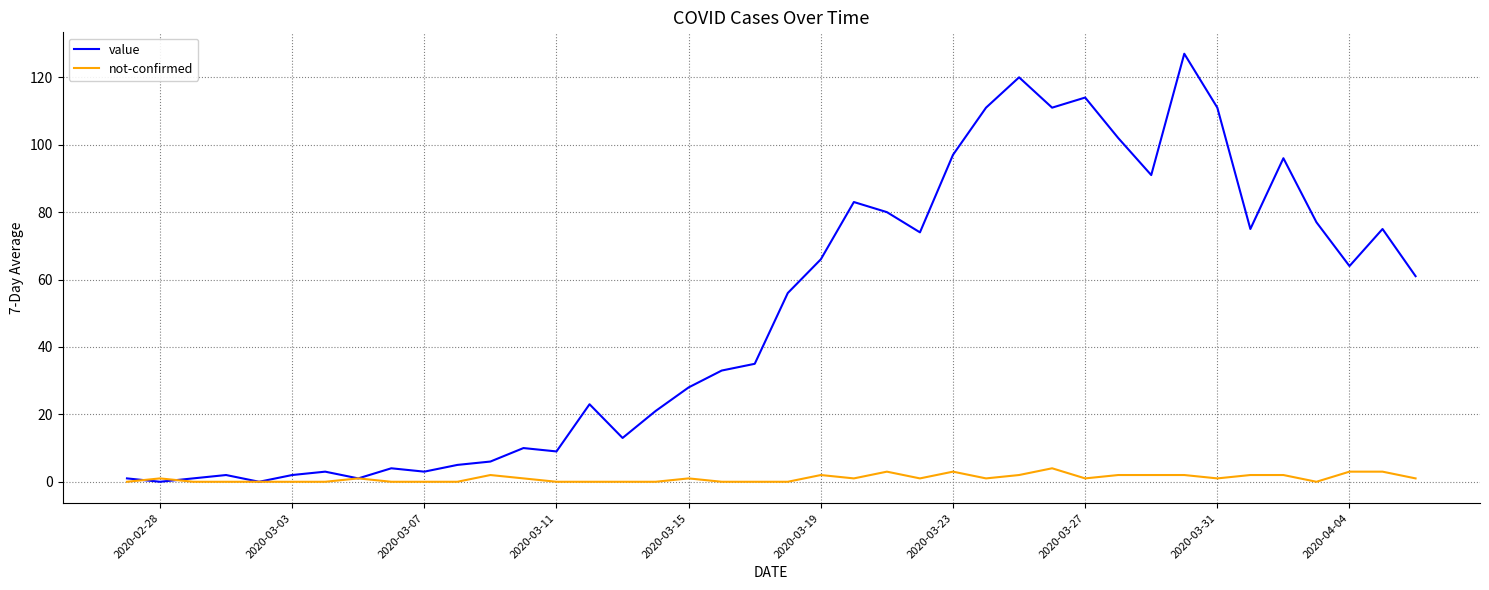

List the series in order of their overall mean, highest first.

value, not-confirmed